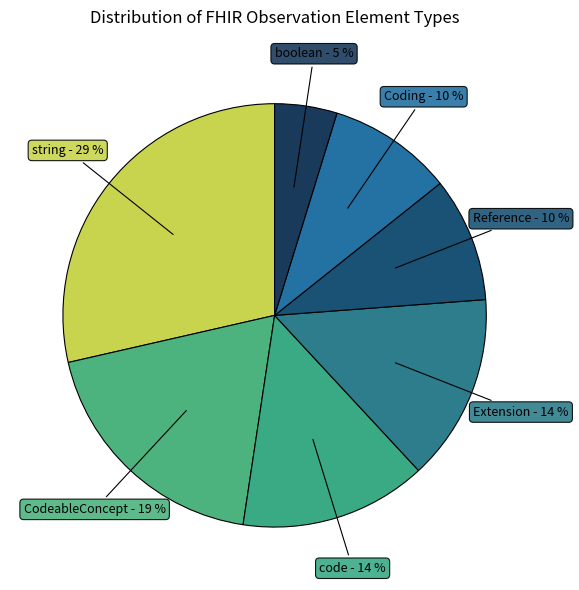

Is the sum of string and Reference greater than half?

No